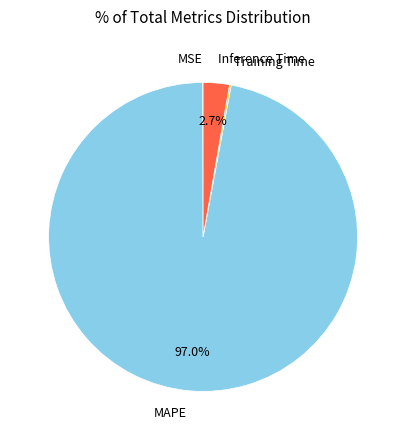

How much of the chart is everything except Inference Time?

97.3%